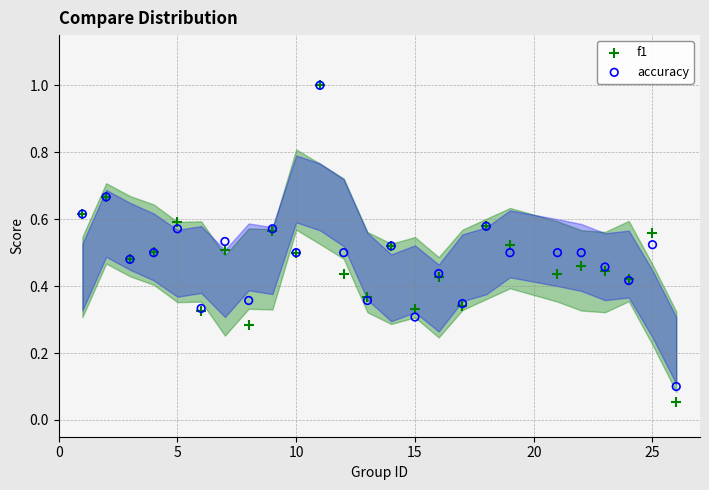

Which series reaches the maximum Y coordinate?

f1